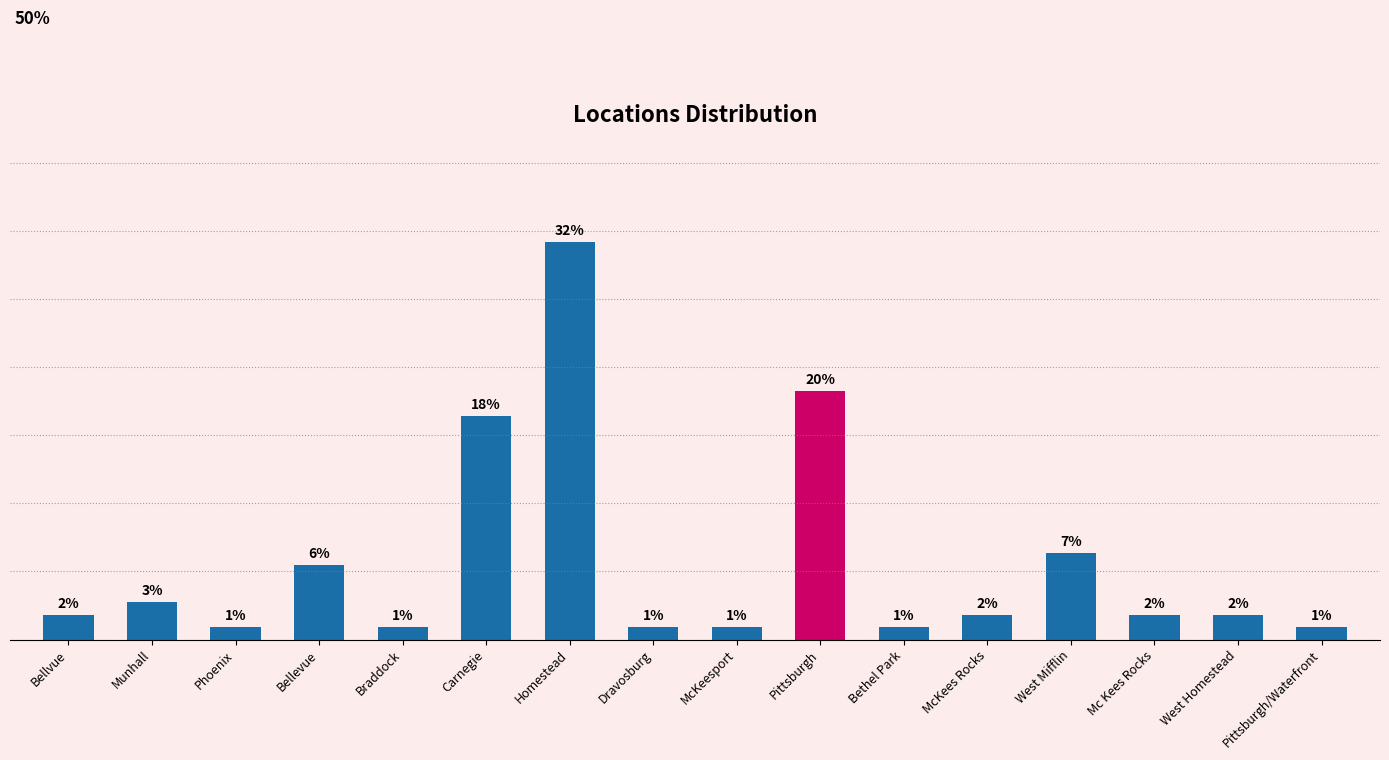

What is the label of the 8th bar from the right?

McKeesport